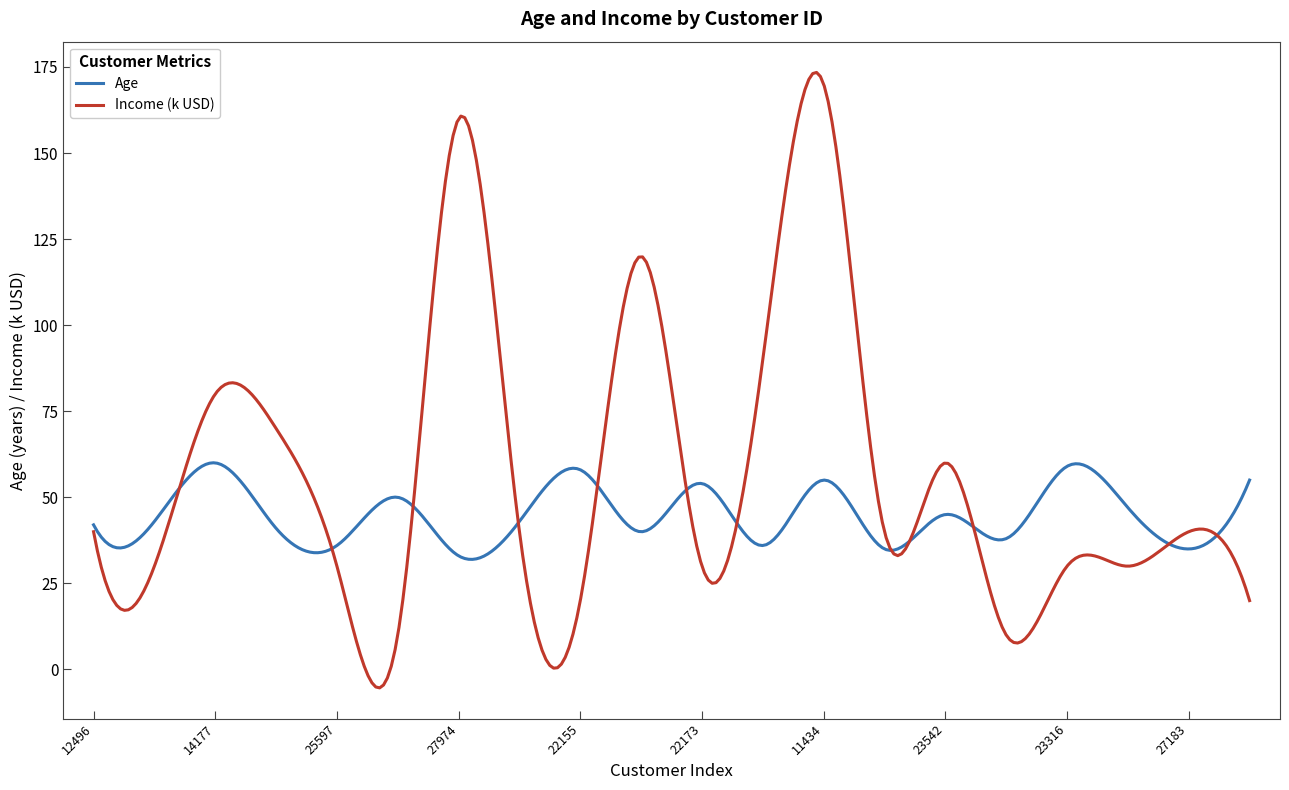

What is the highest value of the Income (k USD) series?

173.4